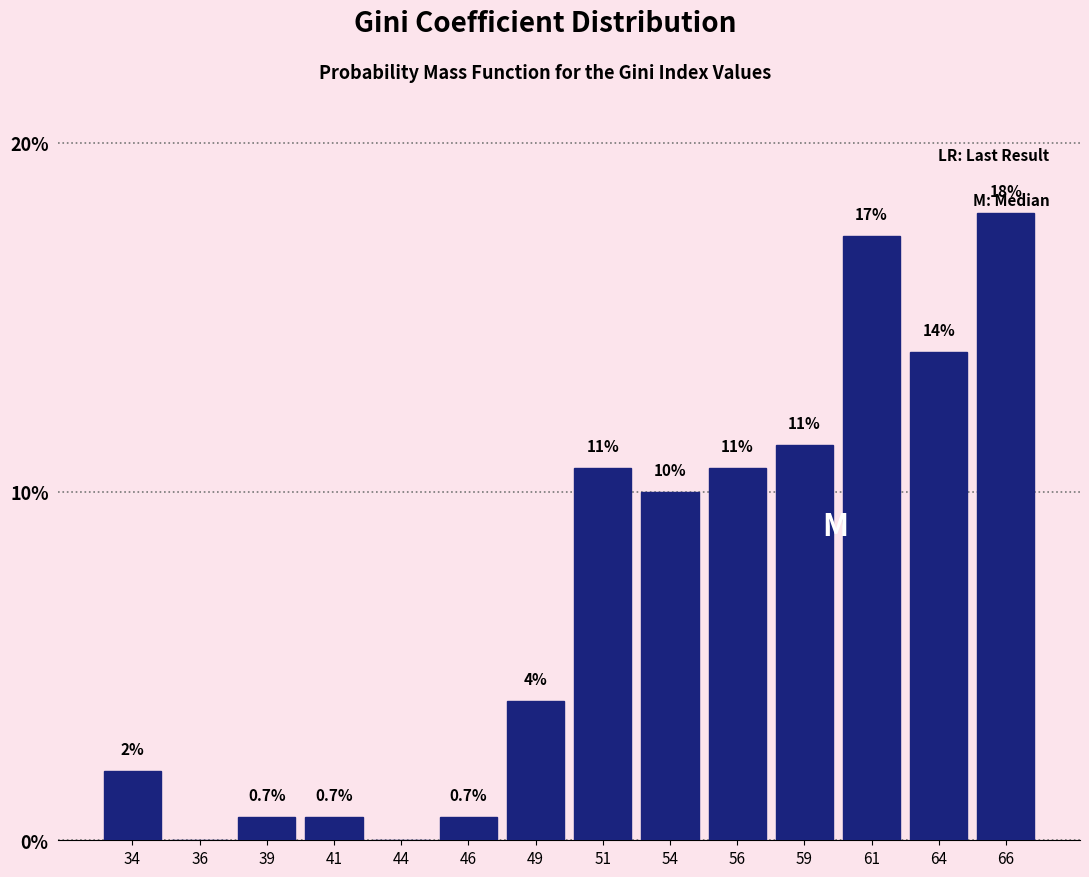

Reading left to right, what are all the values shown in this chart?

34=2.0	36=0.0	39=0.7	41=0.7	44=0.0	46=0.7	49=4.0	51=10.7	54=10.0	56=10.7	59=11.3	61=17.3	64=14.0	66=18.0